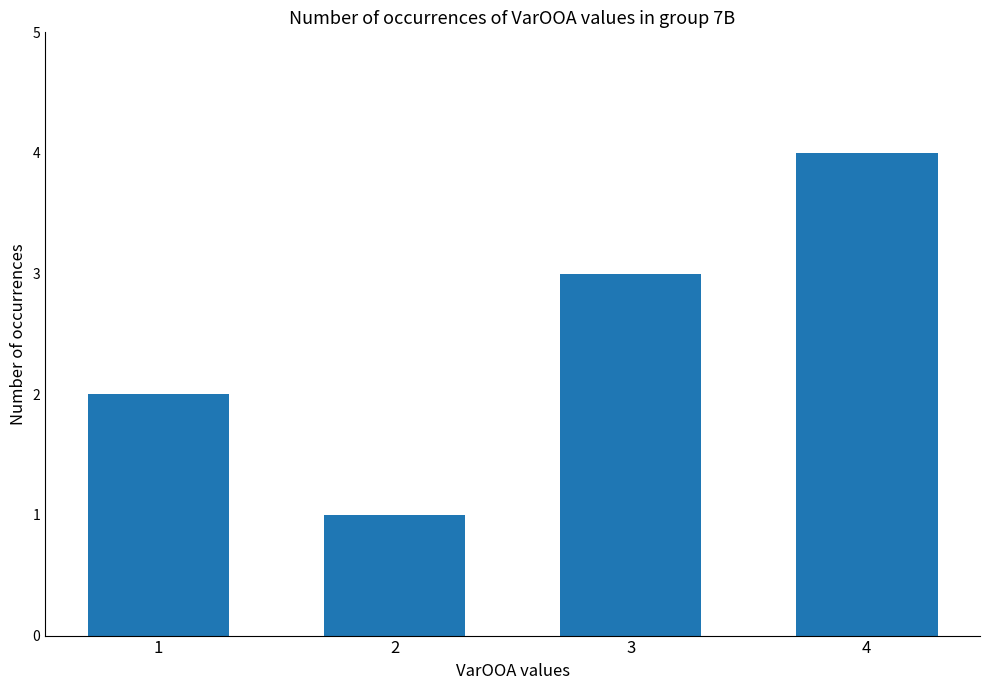

List the labels in order of value, largest first.

4, 3, 1, 2